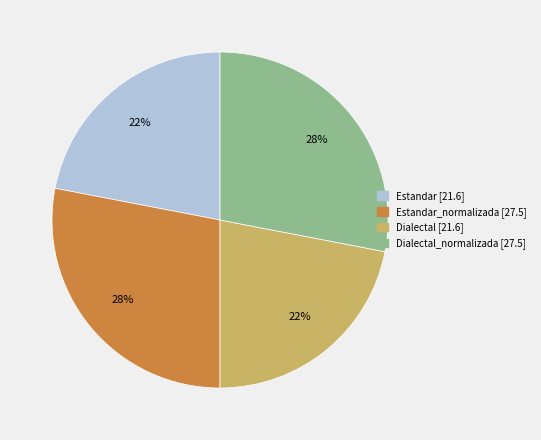

To the nearest percent, what is the average slice percentage?

25%